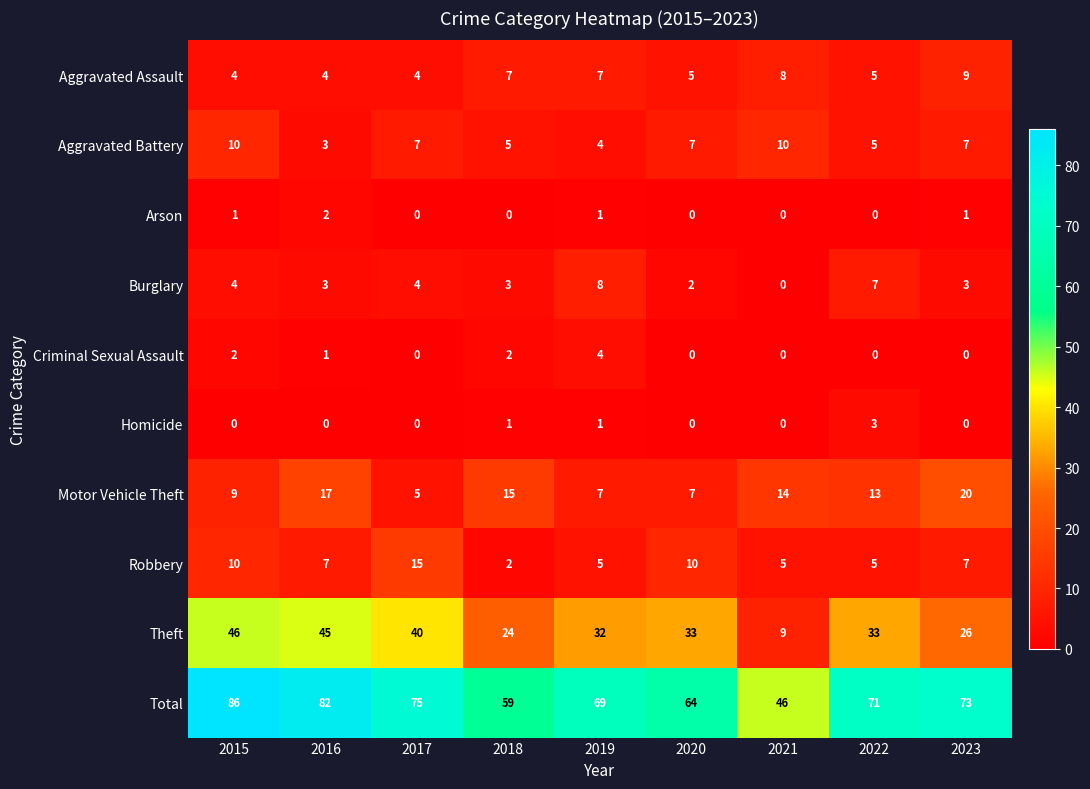

List the series in order of their peak value, highest first.

Total, Theft, Motor Vehicle Theft, Robbery, Aggravated Battery, Aggravated Assault, Burglary, Criminal Sexual Assault, Homicide, Arson